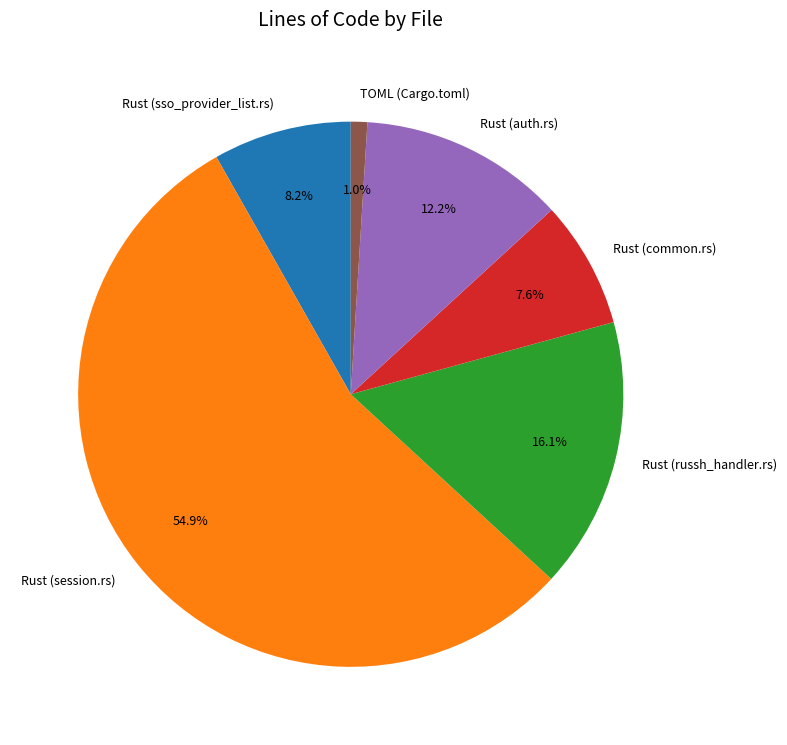

Which category has the biggest portion of the pie?

Rust (session.rs)